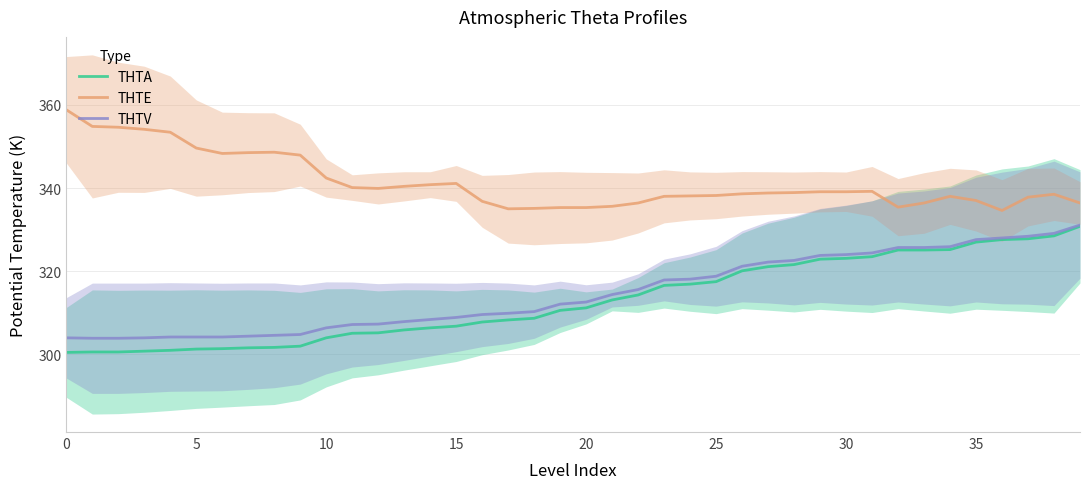

What is the highest value of the THTA series?

330.8